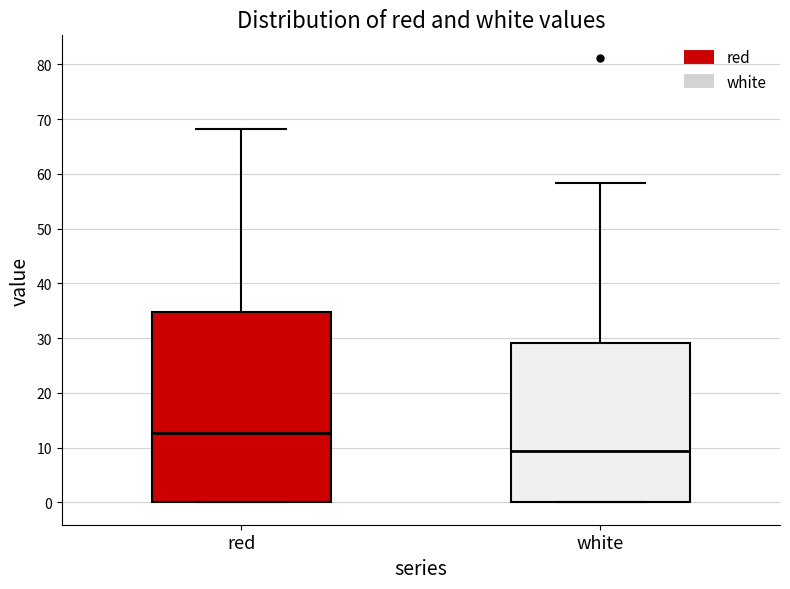

Reading left to right, transcribe this box plot: for each box, give where its median line is, the range the box spans, and where its two whiskers end, as read against the y-axis. The values are not printed on the chart, so give them approximately, as read against the axis.

red: median 13, box 0 to 35, whiskers 0 to 68
white: median 9, box 0 to 29, whiskers 0 to 58